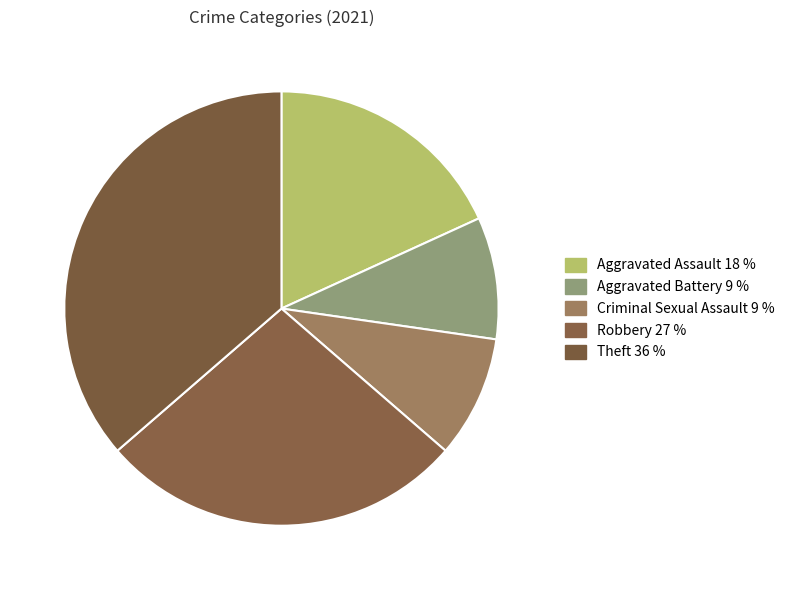

To the nearest percent, what is the difference between the Criminal Sexual Assault and Theft slice percentages?

27%